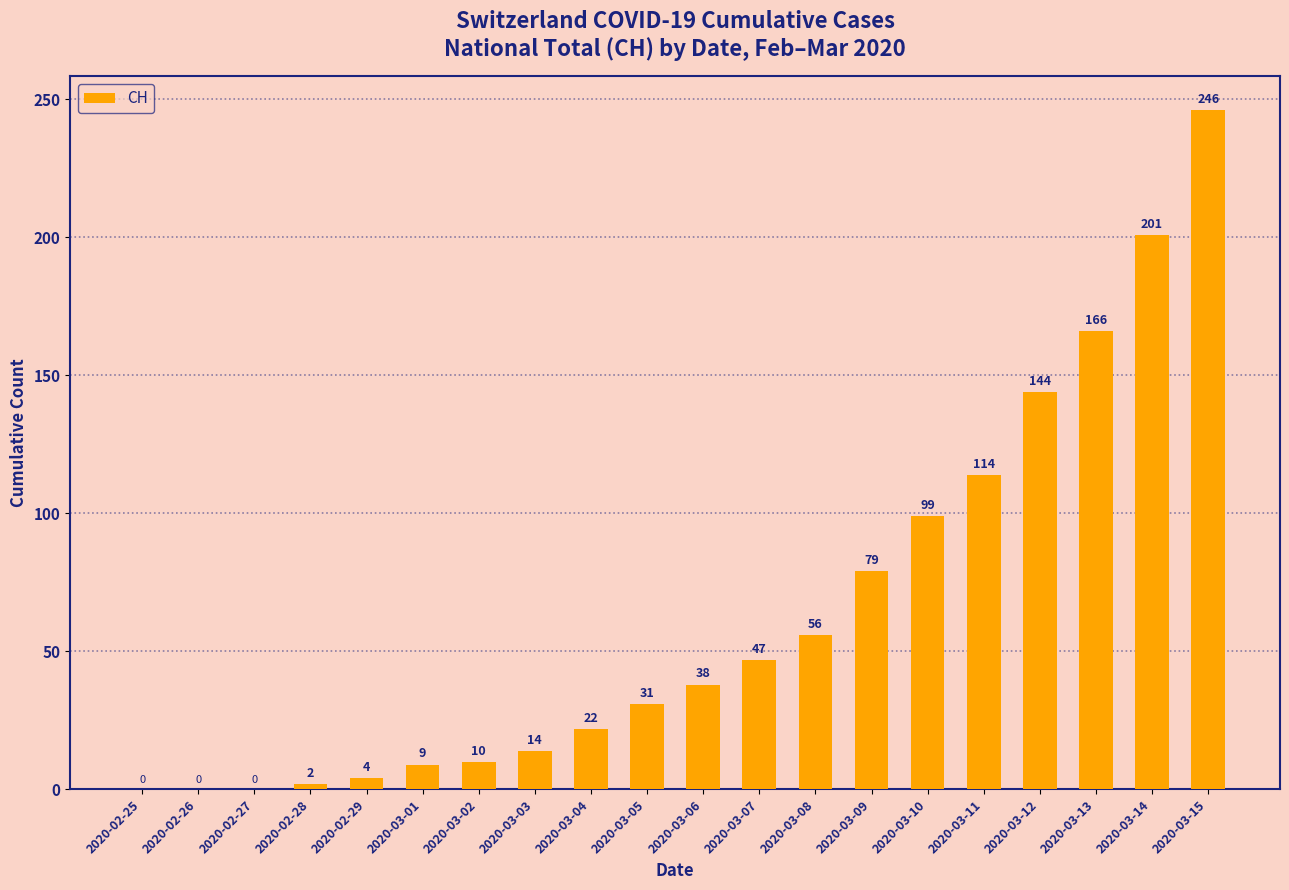

What is the sum of all values?

1282